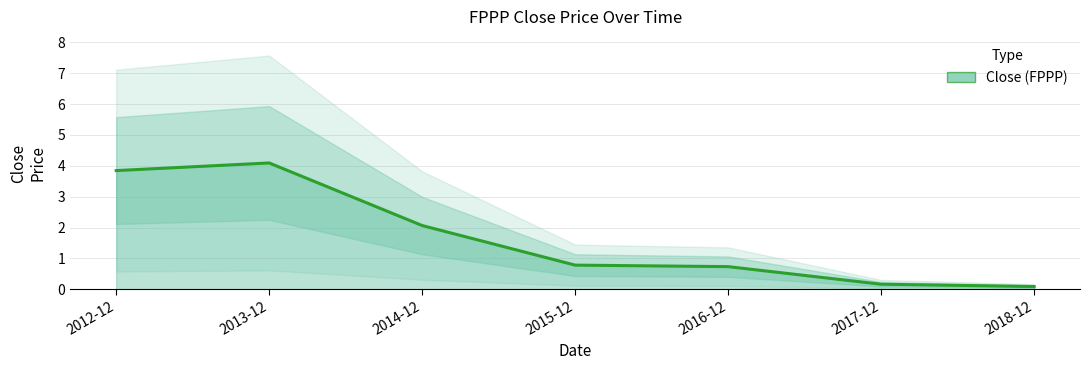

How many lines are shown in the chart?

1